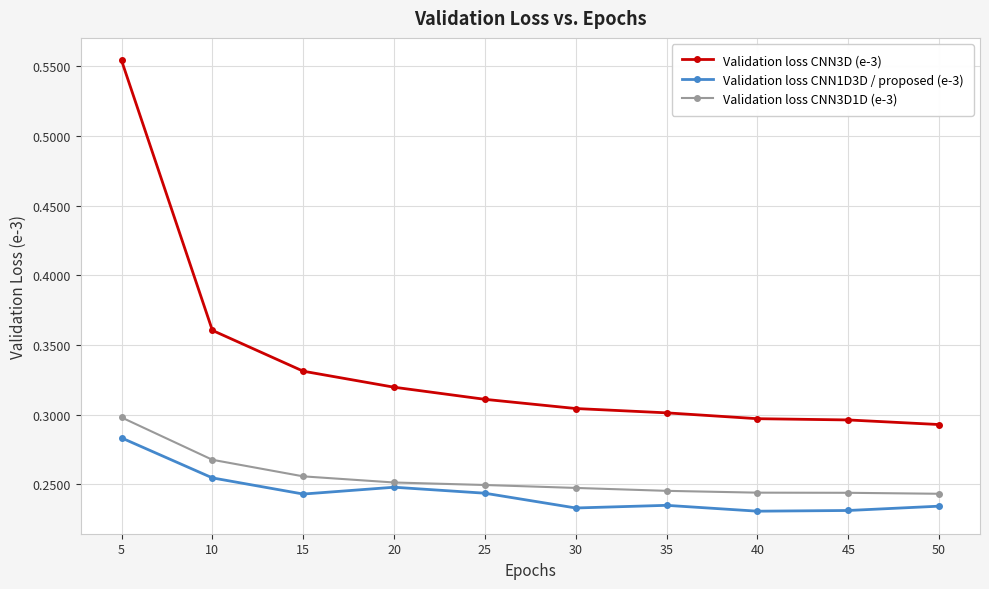

True or false: Validation loss CNN3D (e-3) has more than 2 points higher than both neighbors.

False